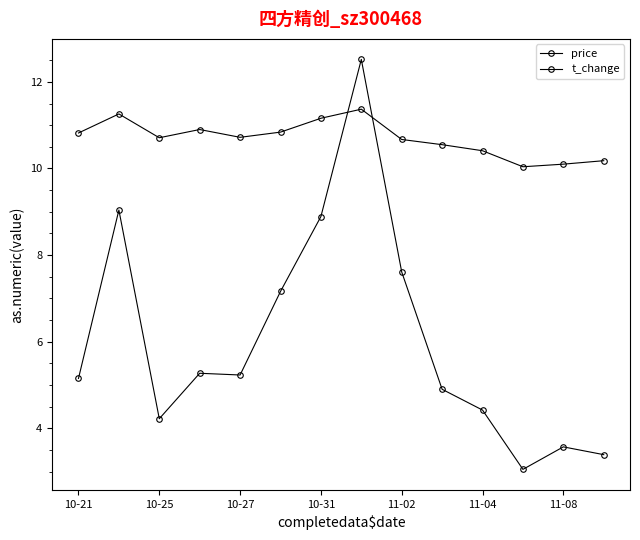

Is this an area chart (filled region under the line)?

No